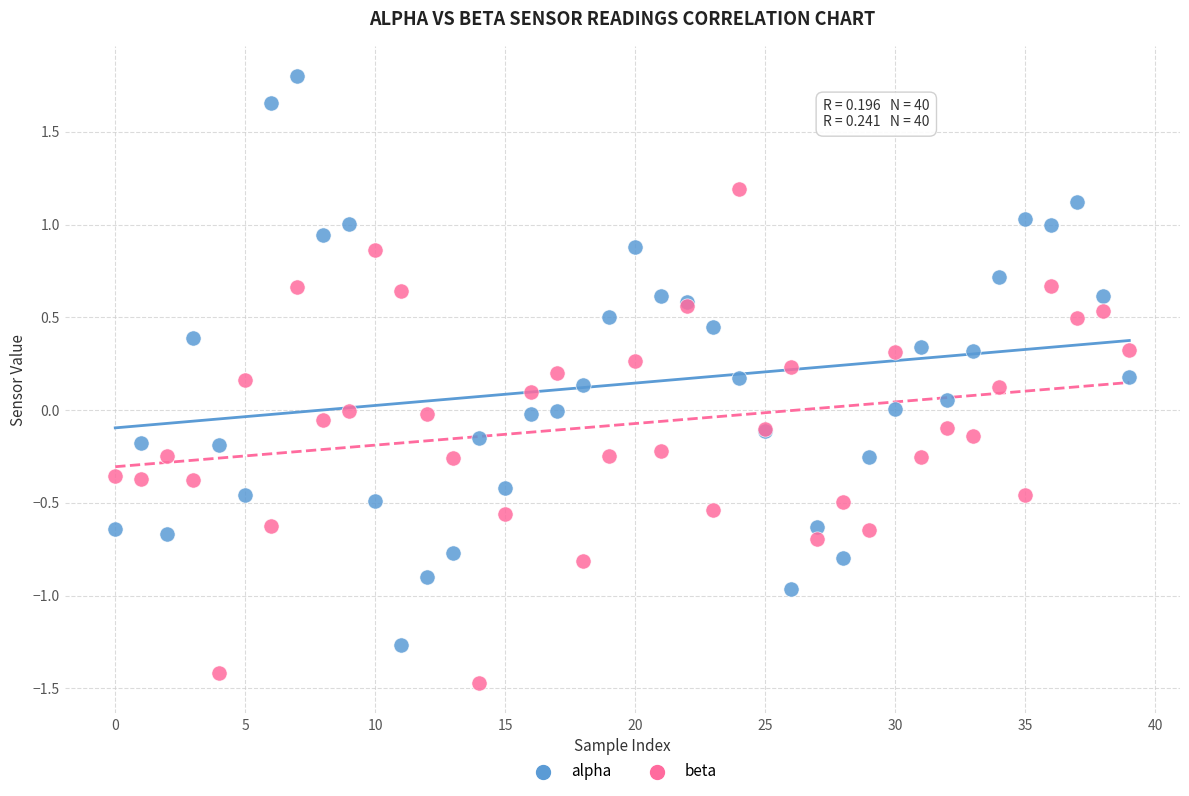

Which series contains the highest Y value?

alpha